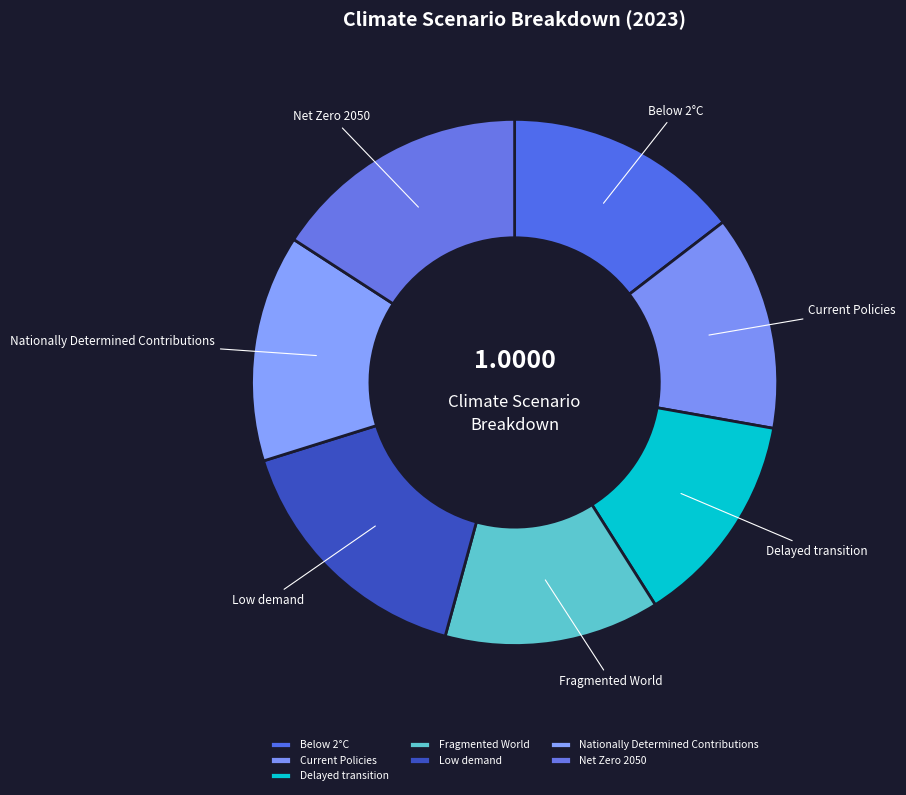

Is the sum of Nationally Determined Contributions and Net Zero 2050 greater than half?

No